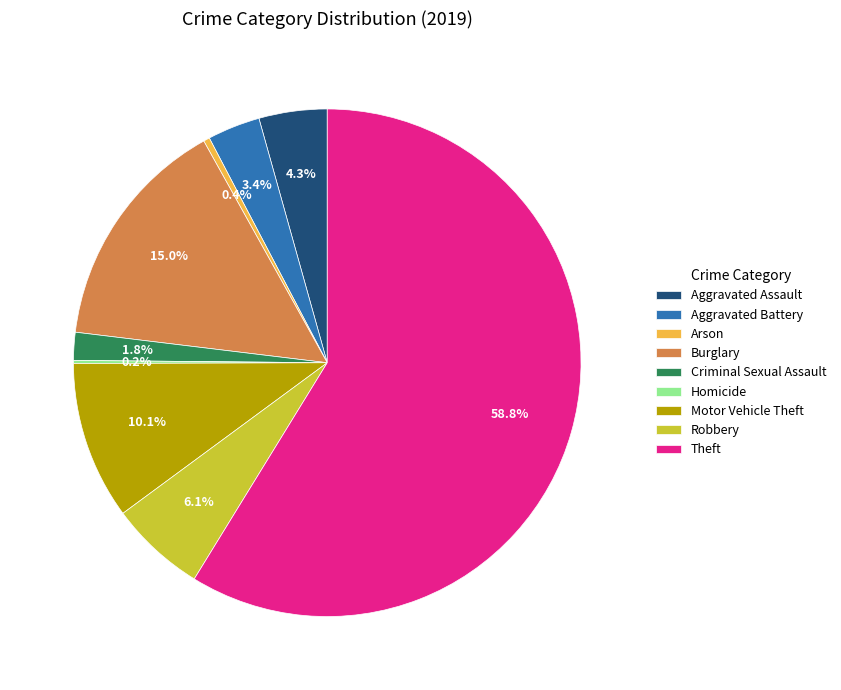

Does any single category account for the majority?

Yes